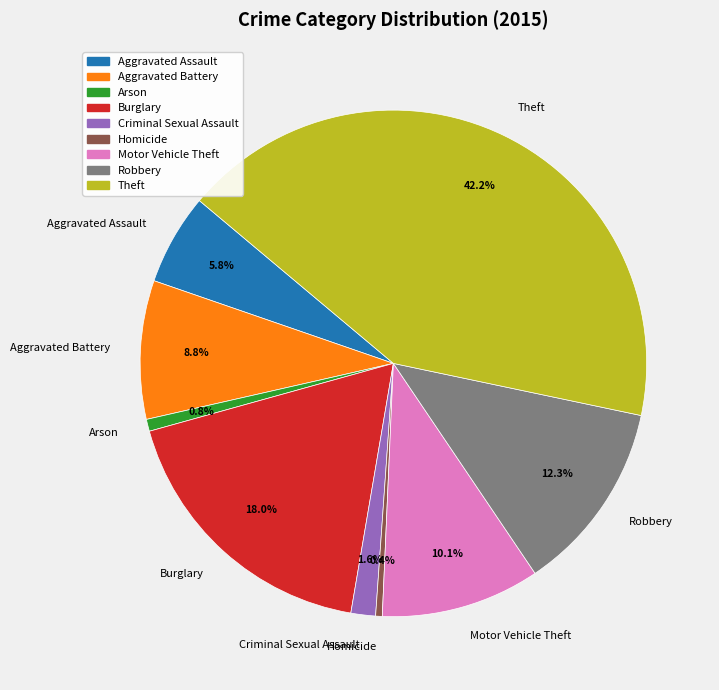

To the nearest percent, what is the difference between the Criminal Sexual Assault and Robbery slice percentages?

11%